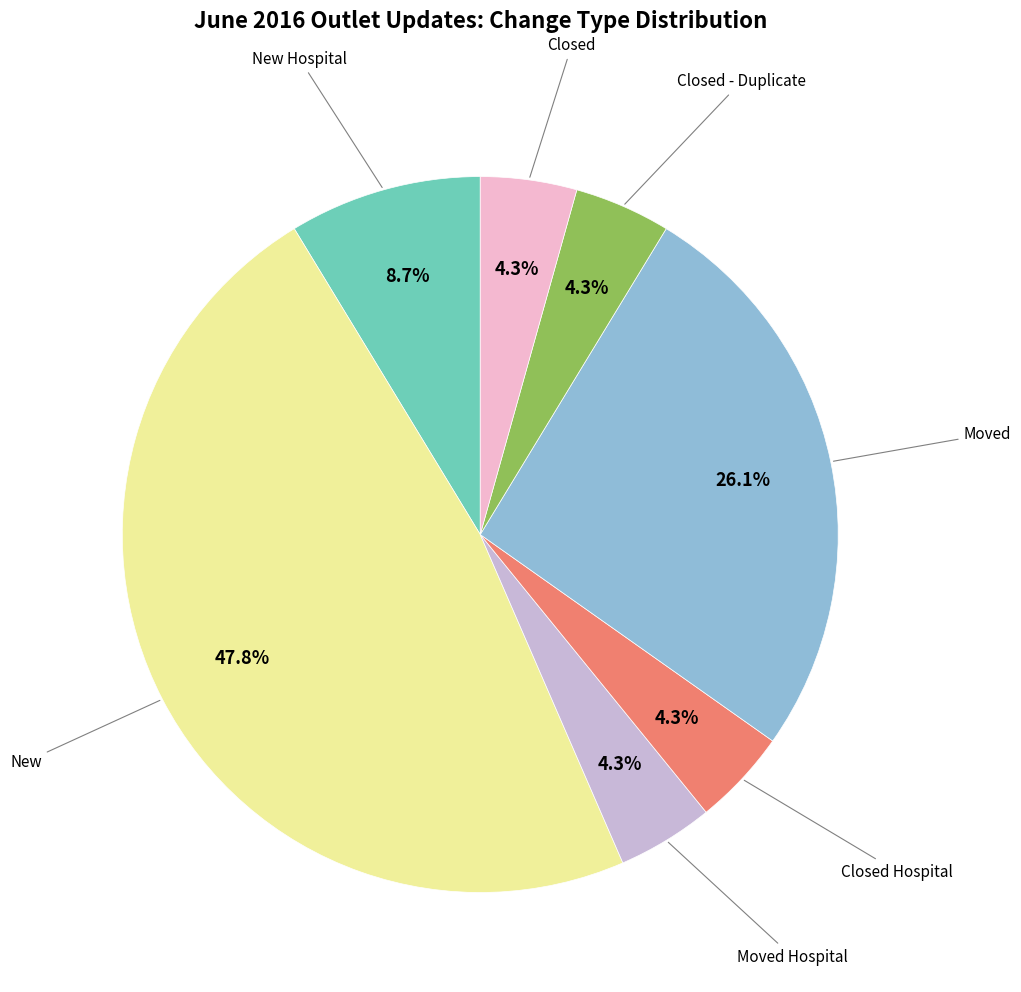

Is there any slice that represents more than half of the pie?

No